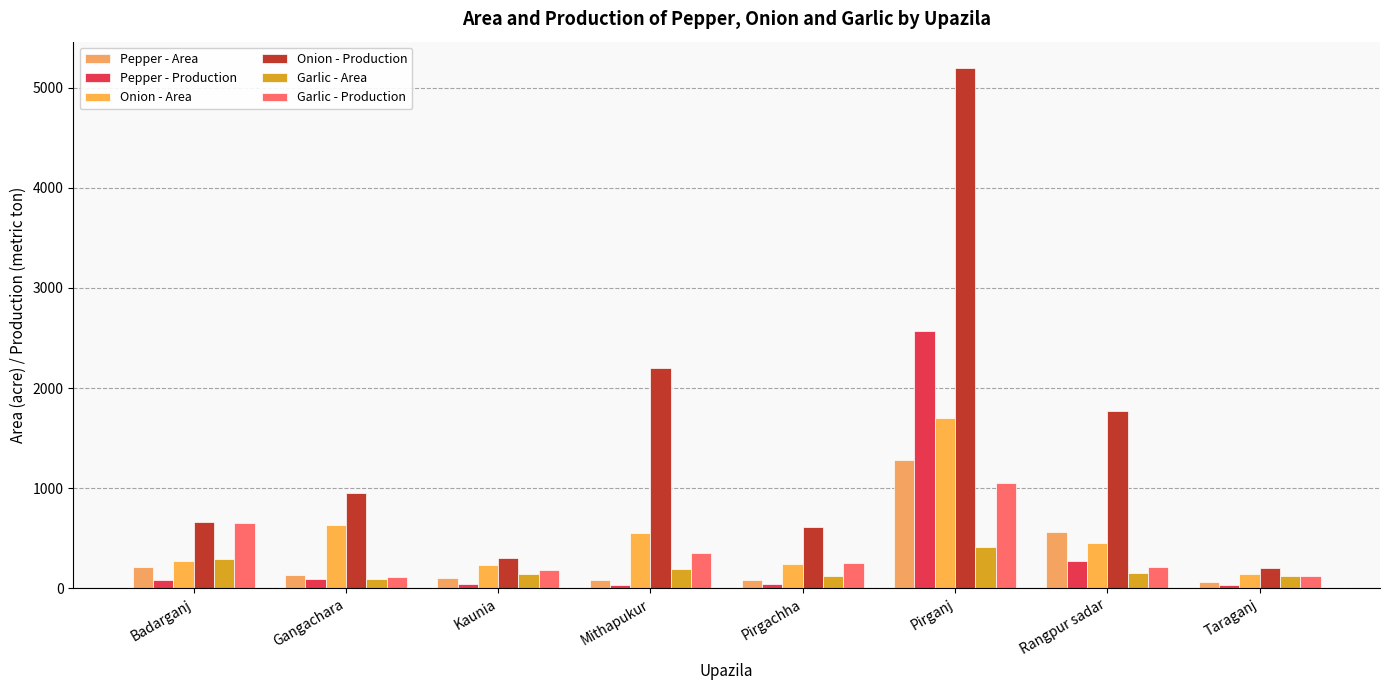

Reading left to right, list all the values displayed in this chart.

Pepper - Area: Badarganj=212	Gangachara=128	Kaunia=100	Mithapukur=86	Pirgachha=78	Pirganj=1280	Rangpur sadar=558	Taraganj=65
Pepper - Production: Badarganj=80	Gangachara=96	Kaunia=46	Mithapukur=34	Pirgachha=40	Pirganj=2570	Rangpur sadar=271	Taraganj=29
Onion - Area: Badarganj=272	Gangachara=635	Kaunia=234	Mithapukur=550	Pirgachha=245	Pirganj=1700	Rangpur sadar=456	Taraganj=140
Onion - Production: Badarganj=666	Gangachara=953	Kaunia=304	Mithapukur=2200	Pirgachha=613	Pirganj=5200	Rangpur sadar=1774	Taraganj=203
Garlic - Area: Badarganj=289	Gangachara=90	Kaunia=143	Mithapukur=195	Pirgachha=126	Pirganj=410	Rangpur sadar=150	Taraganj=125
Garlic - Production: Badarganj=652	Gangachara=117	Kaunia=181	Mithapukur=351	Pirgachha=252	Pirganj=1050	Rangpur sadar=210	Taraganj=120